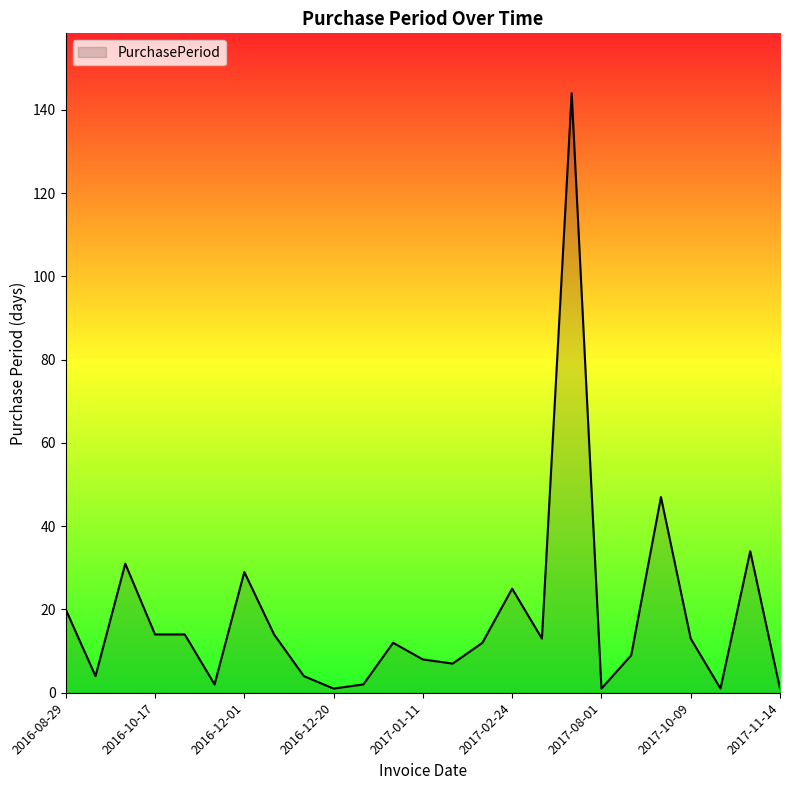

Count the number of data series in this chart.

1